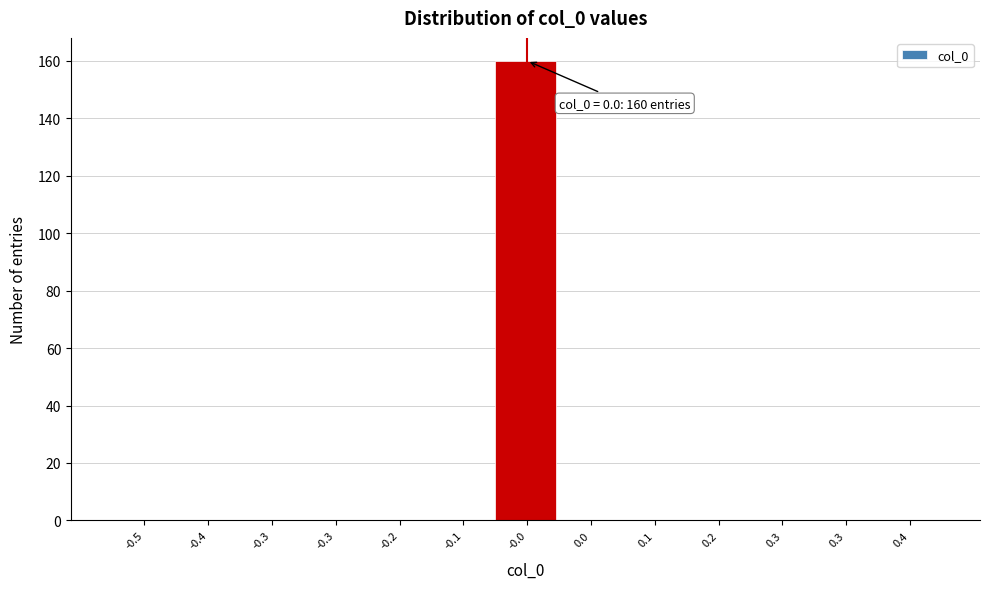

Are the bars horizontal?

No